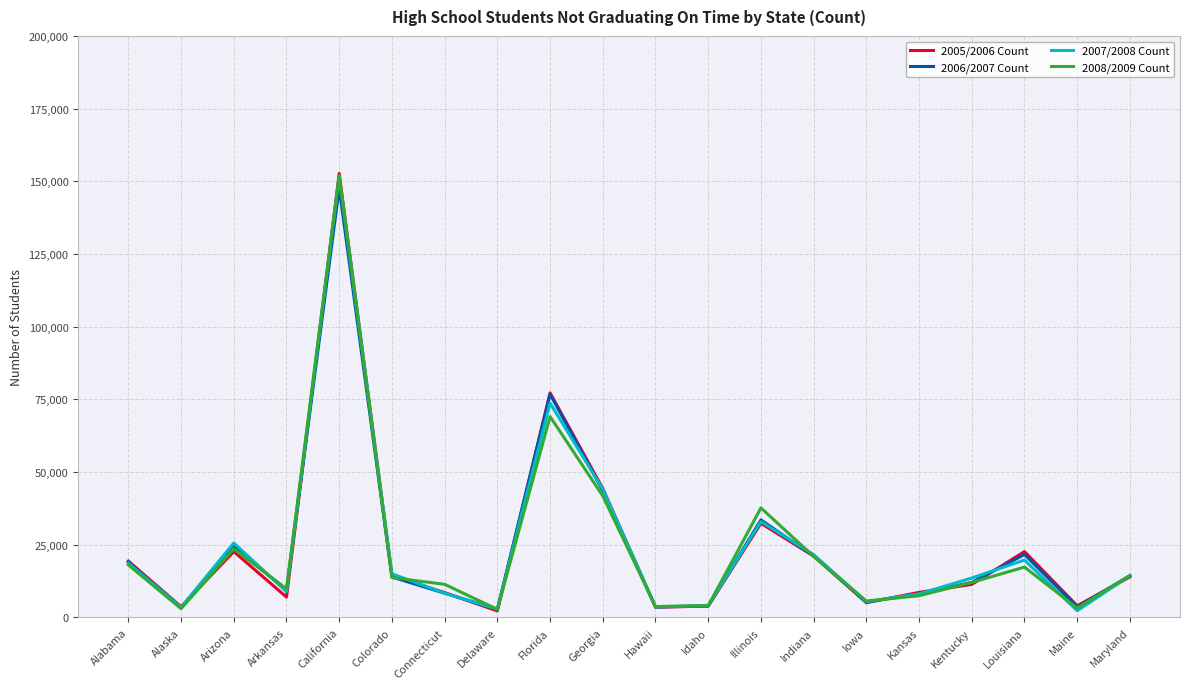

True or false: 2006/2007 Count has more than 1 points higher than both neighbors.

True